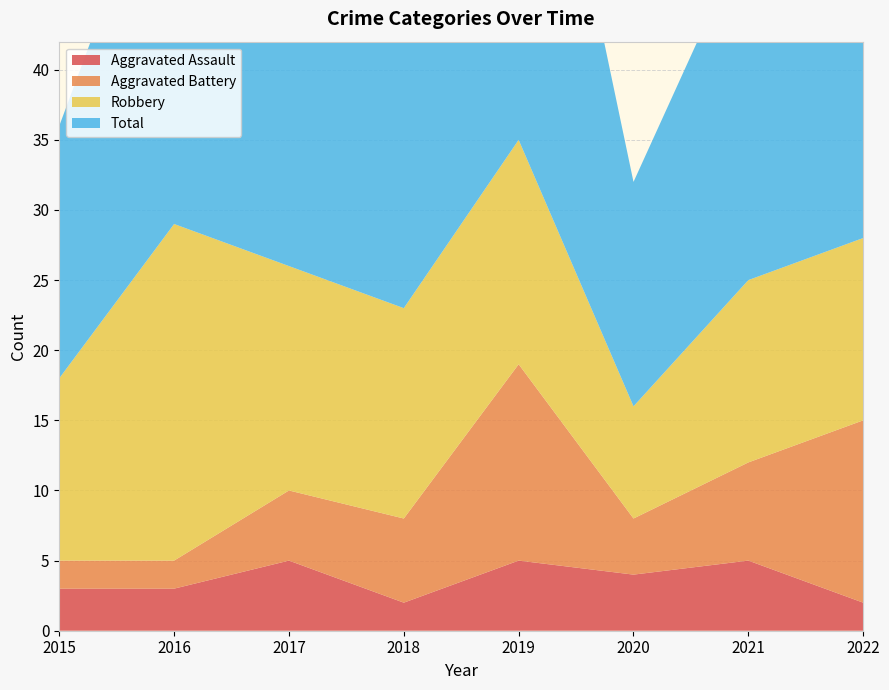

Reading left to right, transcribe all the data shown in this chart.

Aggravated Assault: 3	3	5	2	5	4	5	2
Aggravated Battery: 2	2	5	6	14	4	7	13
Robbery: 13	24	16	15	16	8	13	13
Total: 18	29	26	24	36	16	25	29